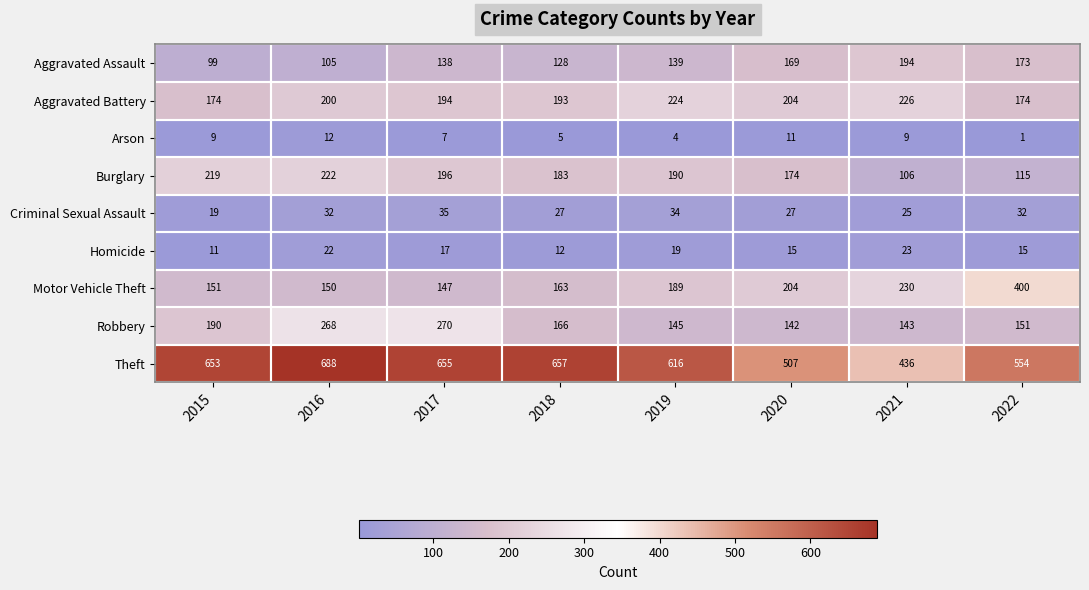

At which category does the chart reach its minimum across all series?

2022